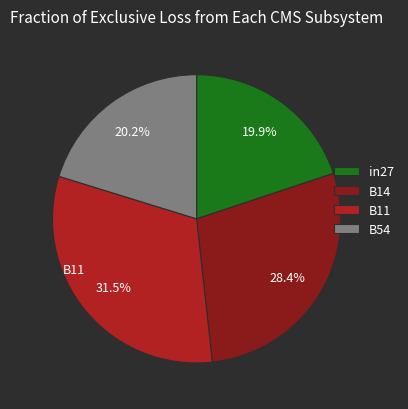

Between B54 and B14, which is larger?

B14